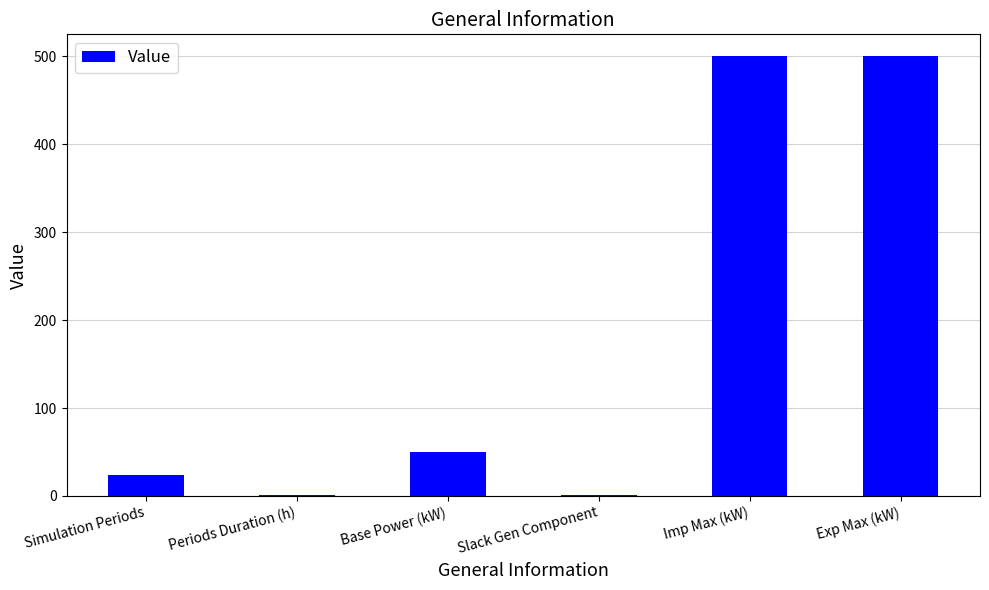

What is the sum of all values?

1076